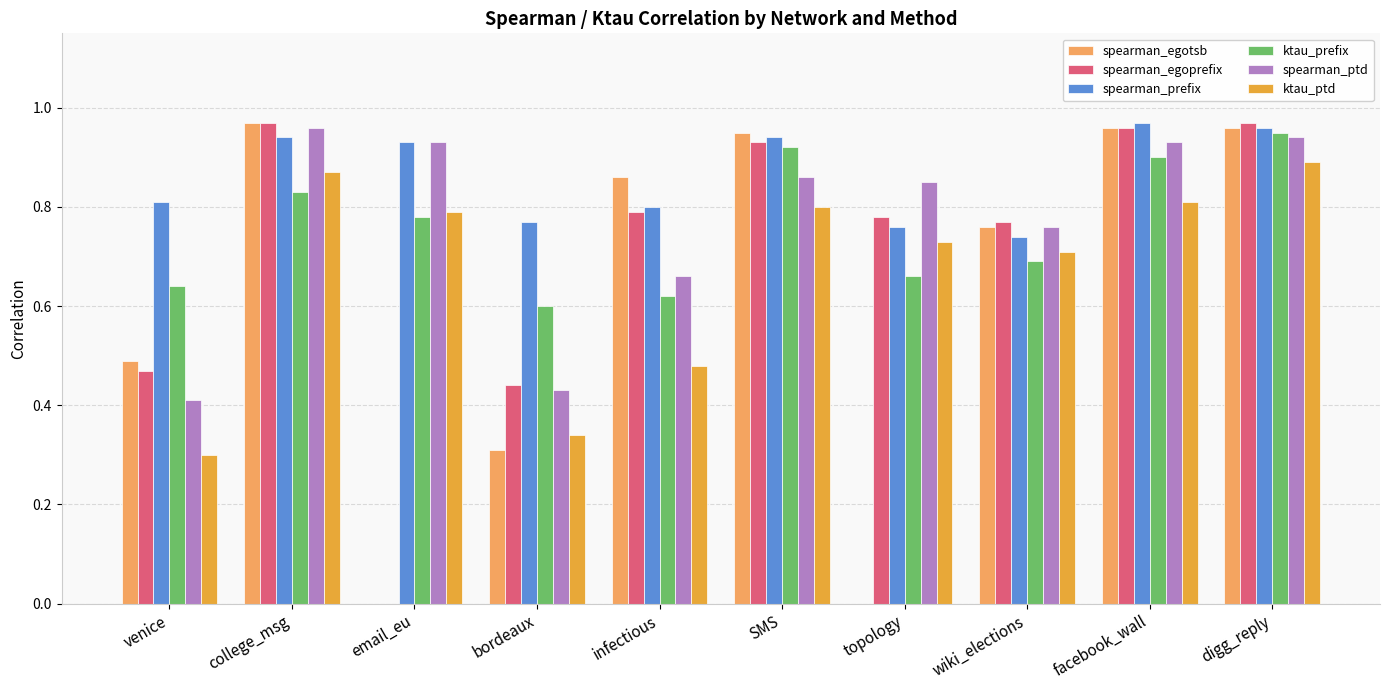

Between SMS and wiki_elections, which series saw the biggest shift?

ktau_prefix